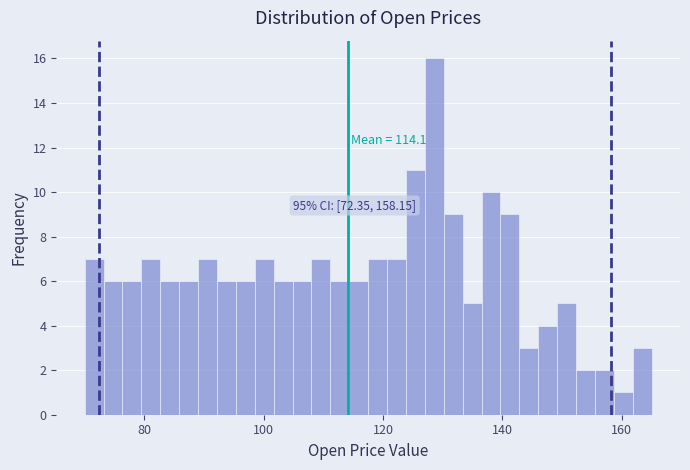

Read against the x-axis, roughly where is the centre of the tallest bar?

128